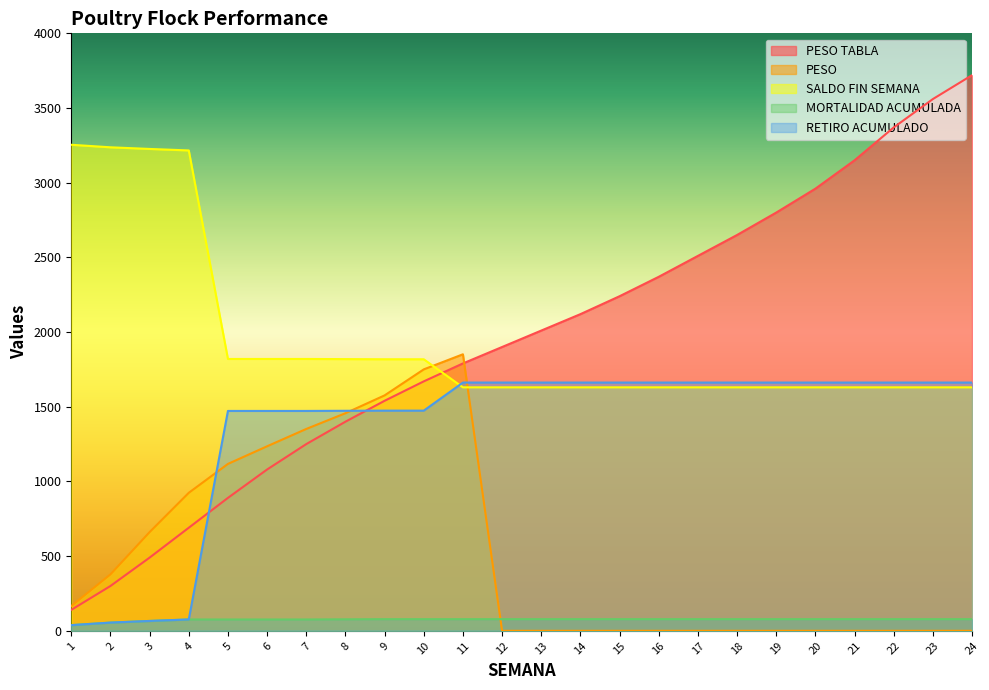

The value of SALDO FIN SEMANA at 10 is 1818.0. True or false?

True